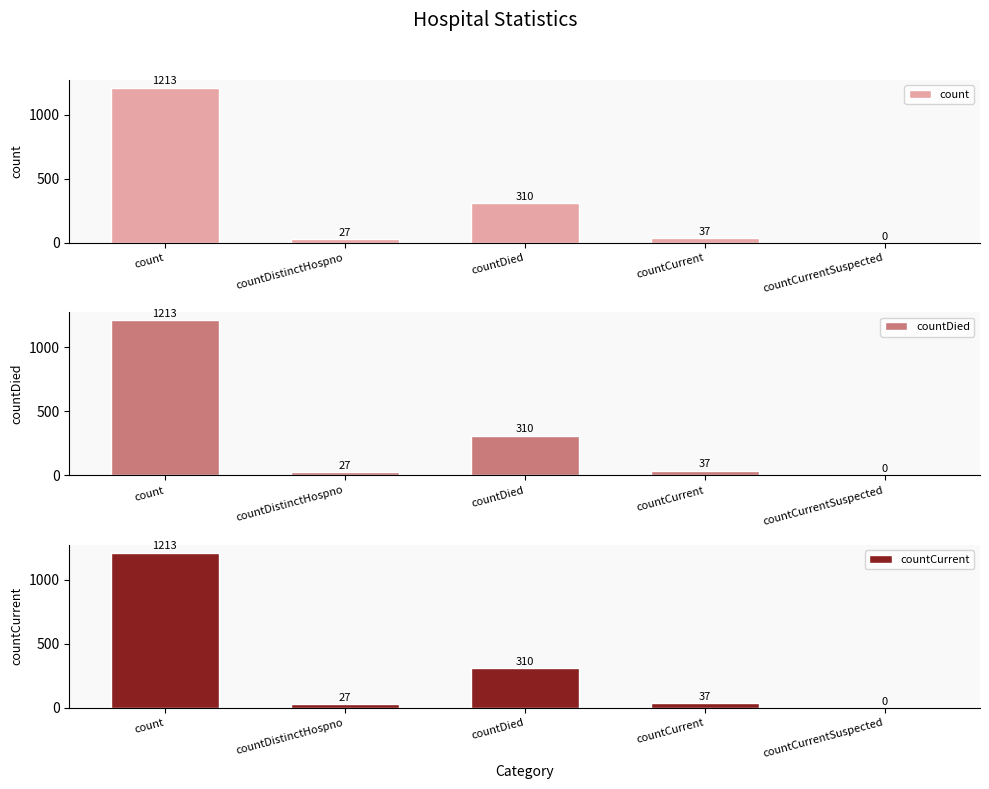

Is the value of countDied at countCurrent greater than the value of count at countCurrent?

No